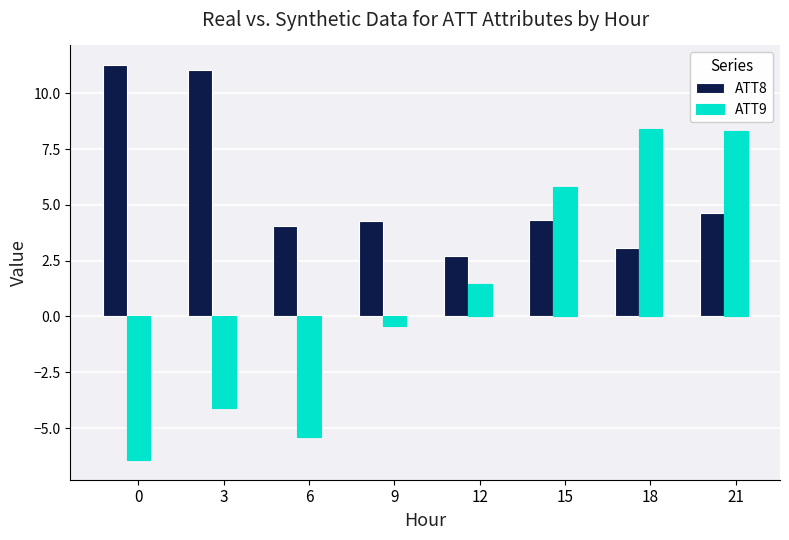

What is the minimum value for ATT9?

-6.4